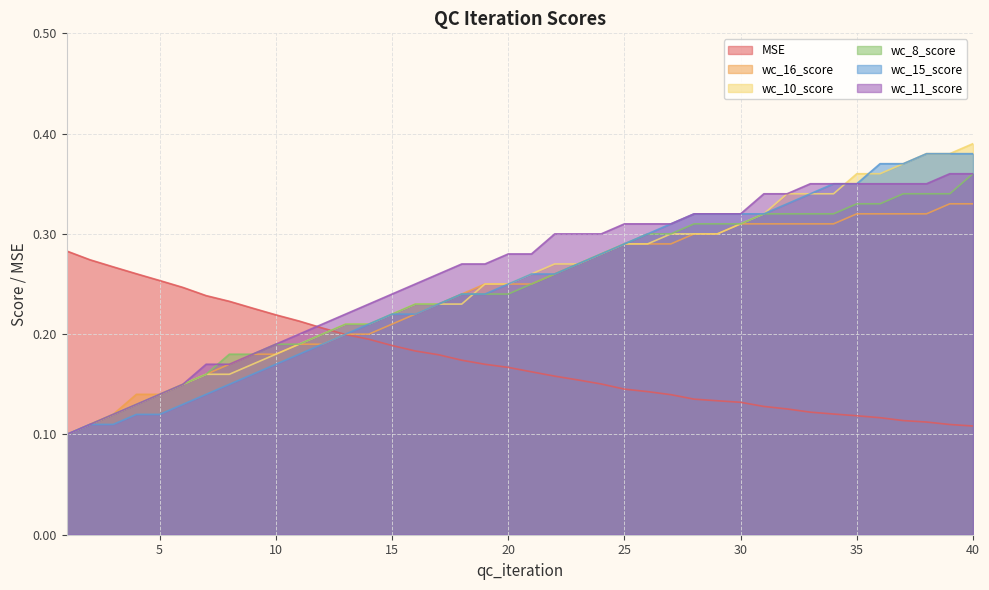

The value of wc_10_score at 21 is 0.1. True or false?

False